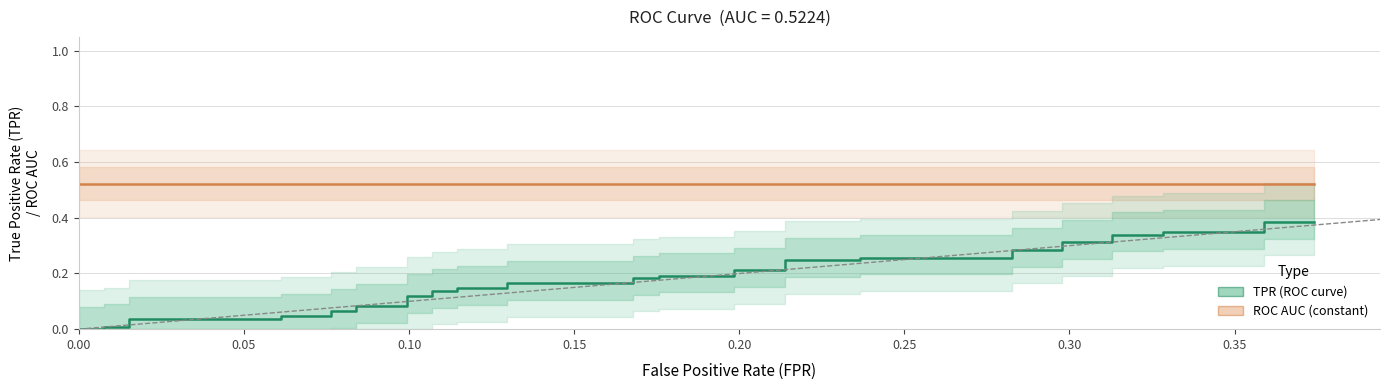

What are all the series names shown in the legend?

ROC AUC (constant), TPR (ROC curve)